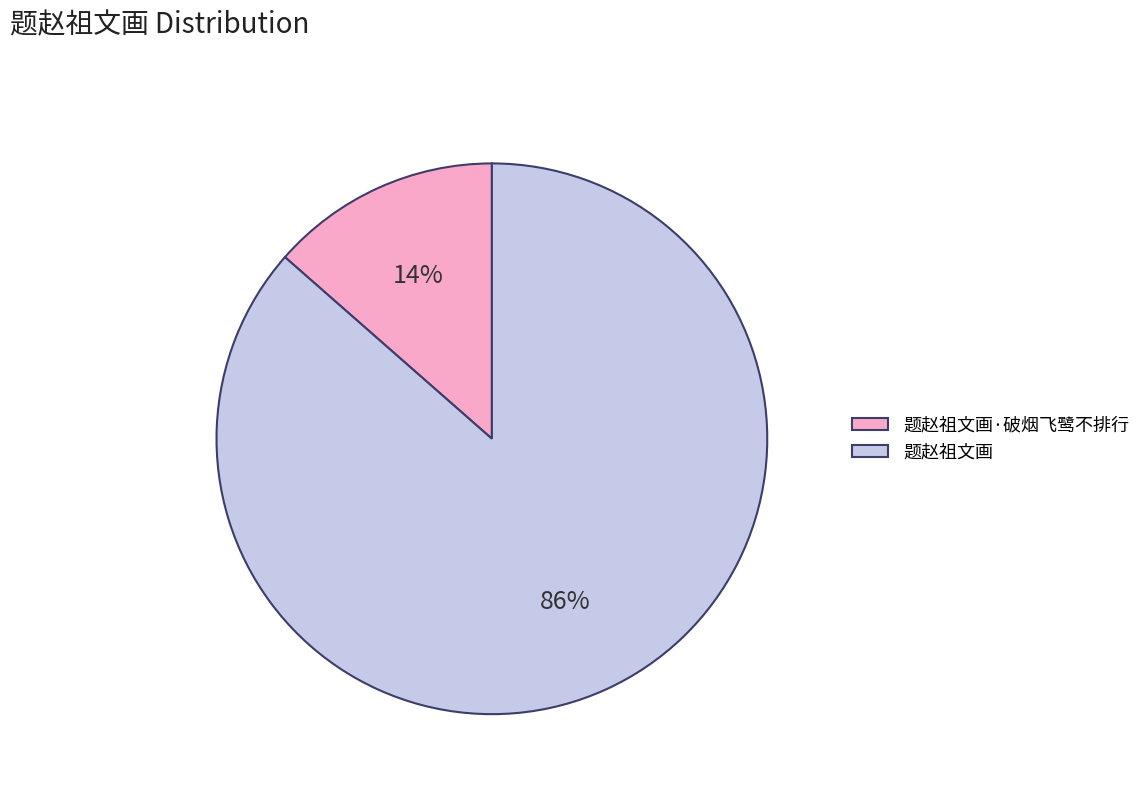

Is 题赵祖文画 the majority of the pie?

Yes